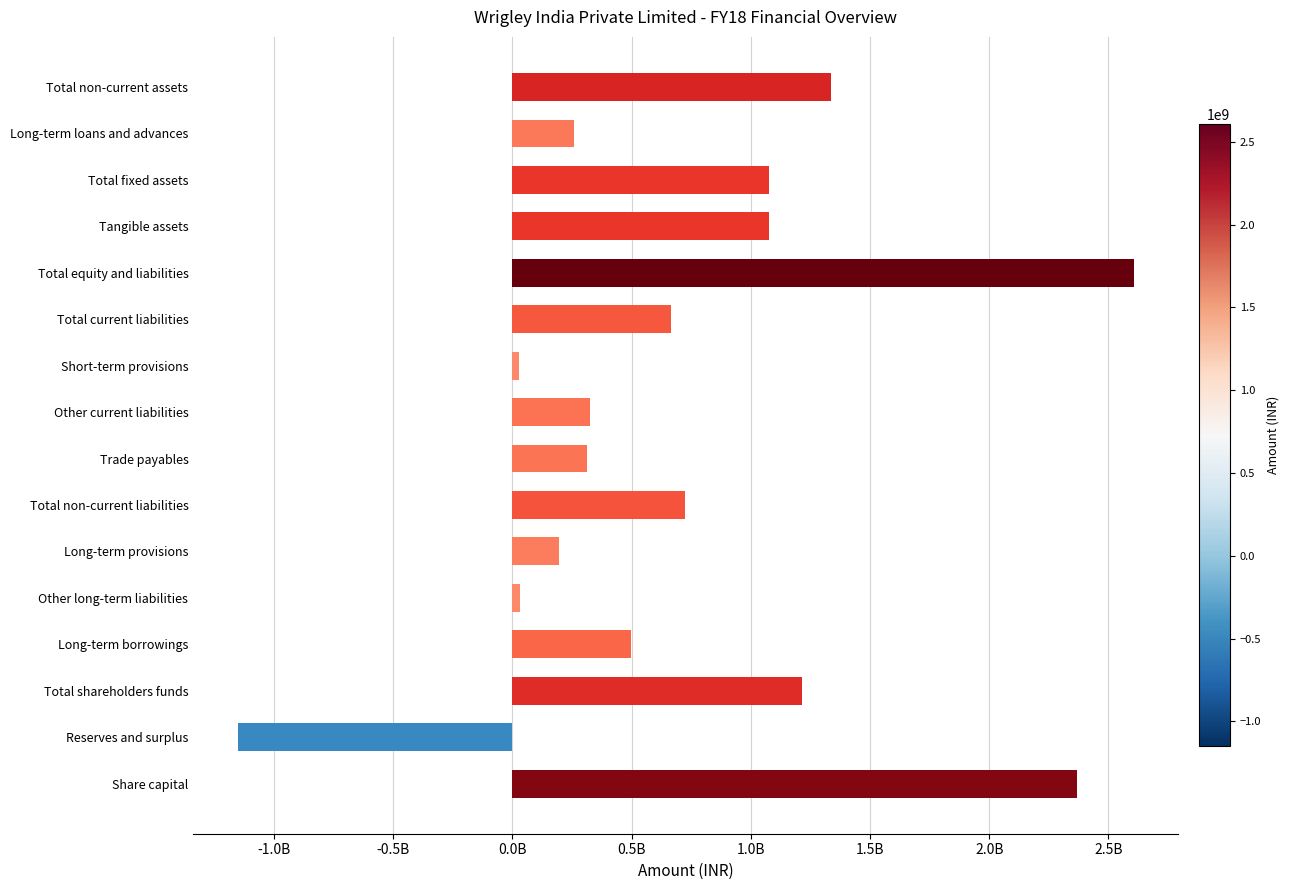

How many negative values are there?

1